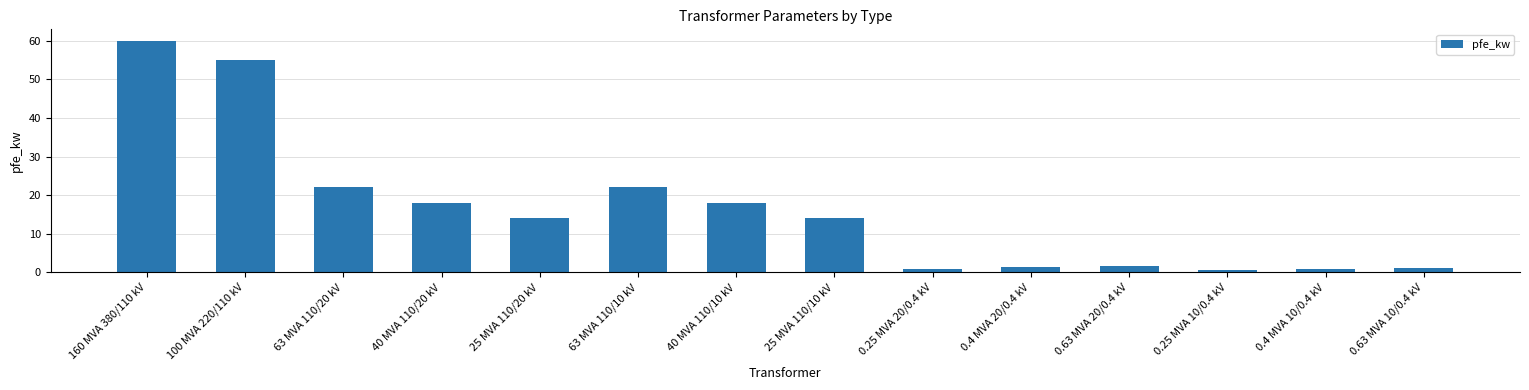

How many data points does each series have?

14